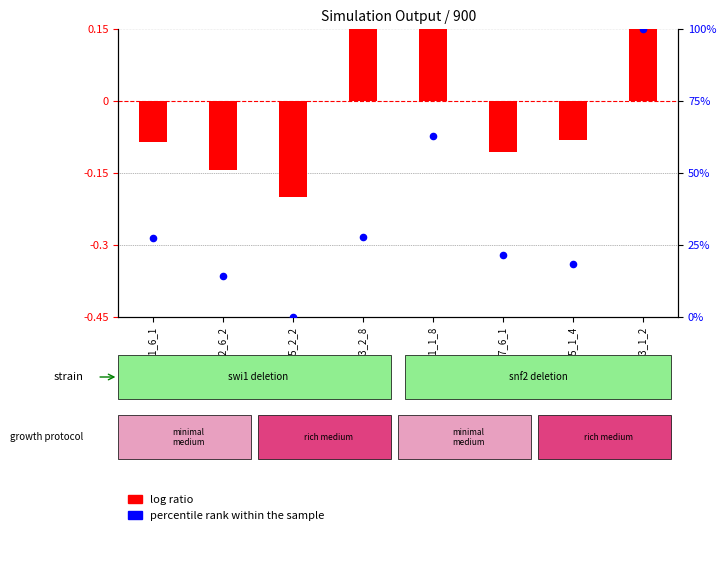

What is the ratio of the value at vehicle7_6_1 to the value at vehicle1_1_8?

0.3